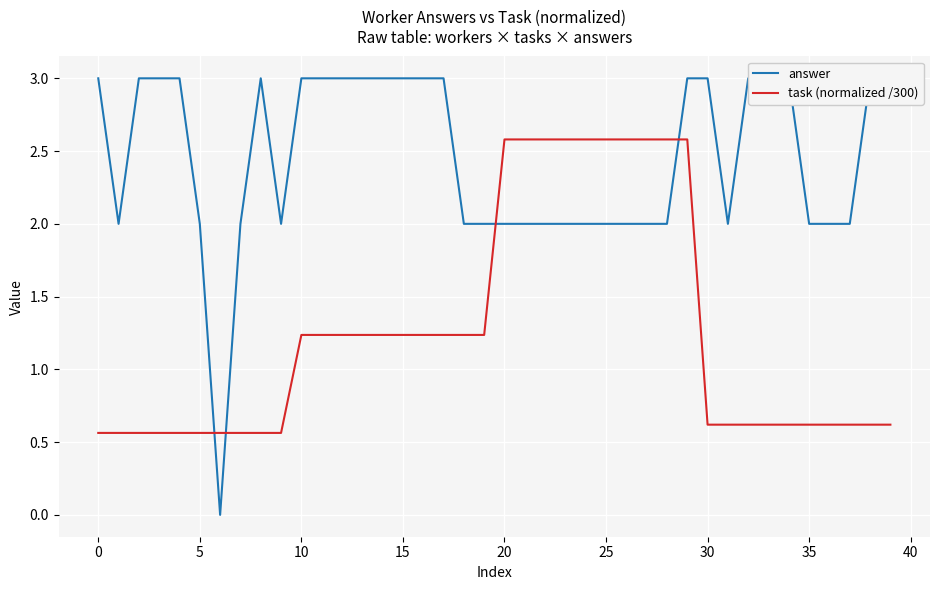

List the series in order of their overall mean, lowest first.

task (normalized /300), answer